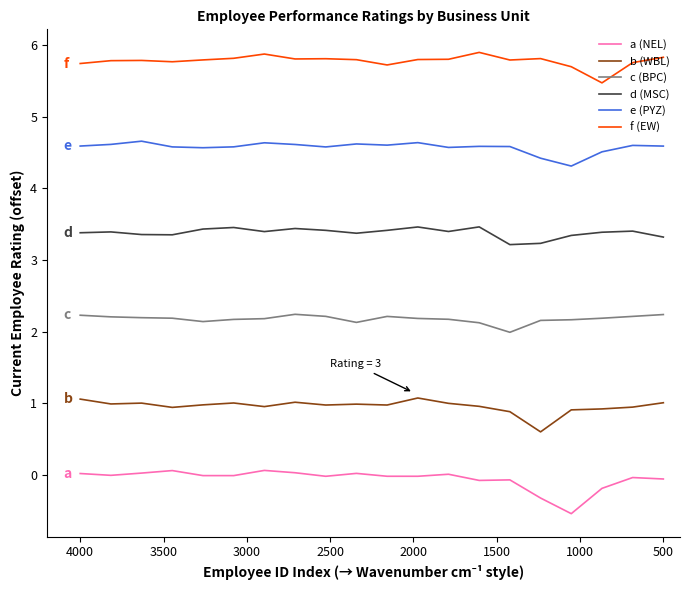

How many lines are shown in the chart?

6